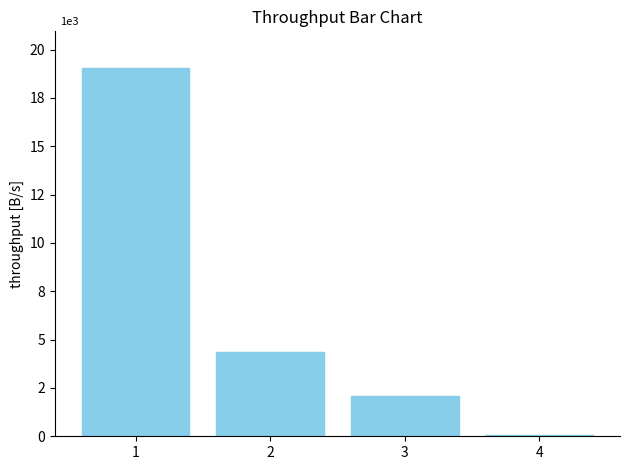

Are the bars horizontal?

No